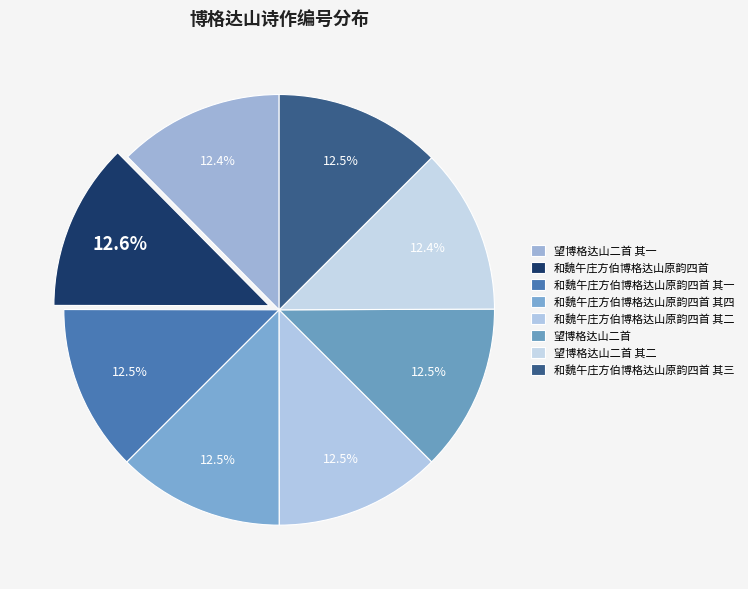

Count the number of slices in the pie.

8